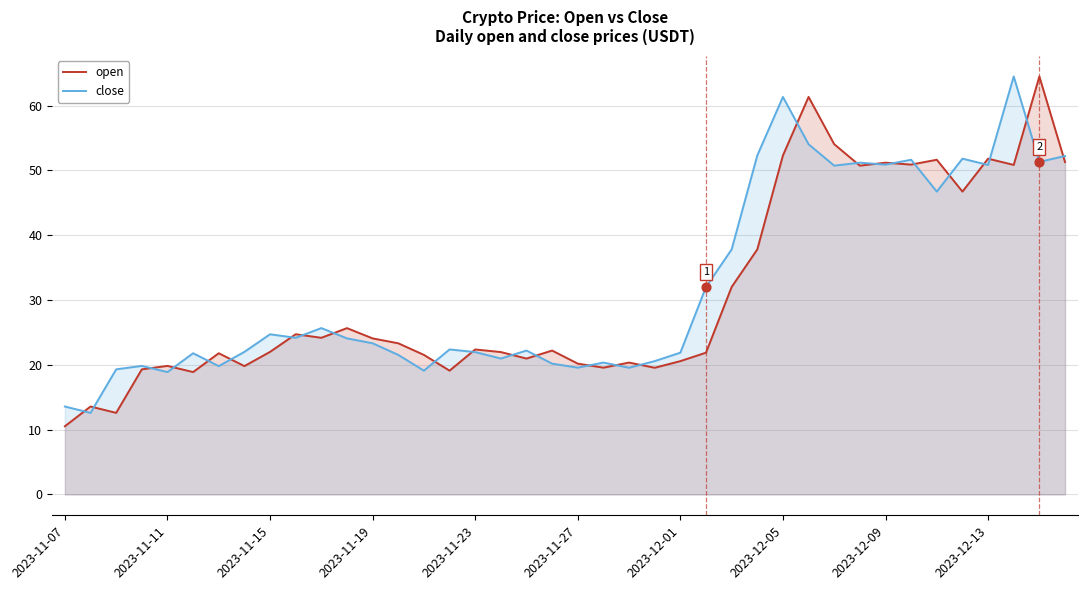

What are all the series names shown in the legend?

open, close